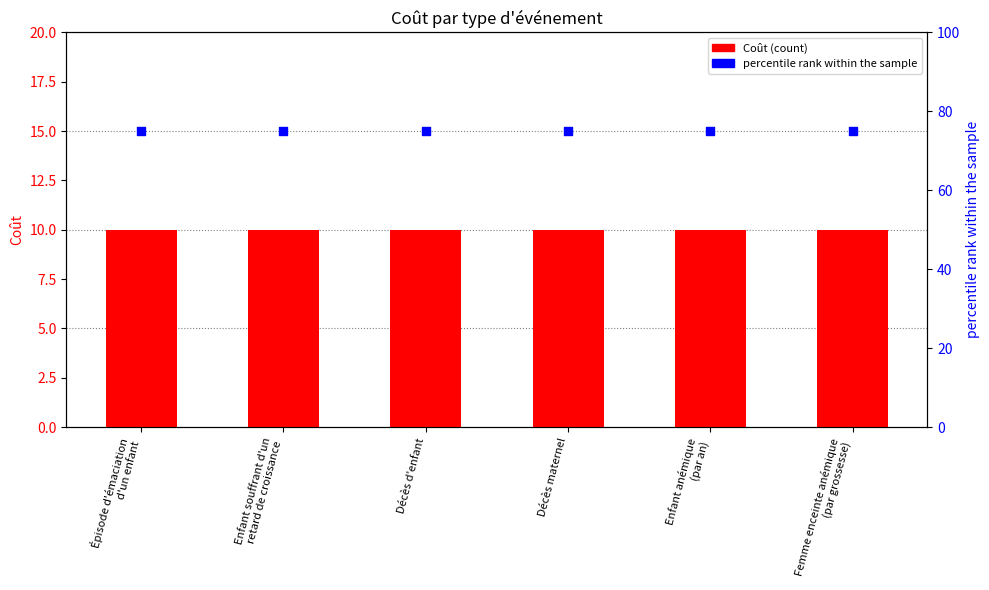

Which series has the largest total across all categories?

percentile rank within the sample